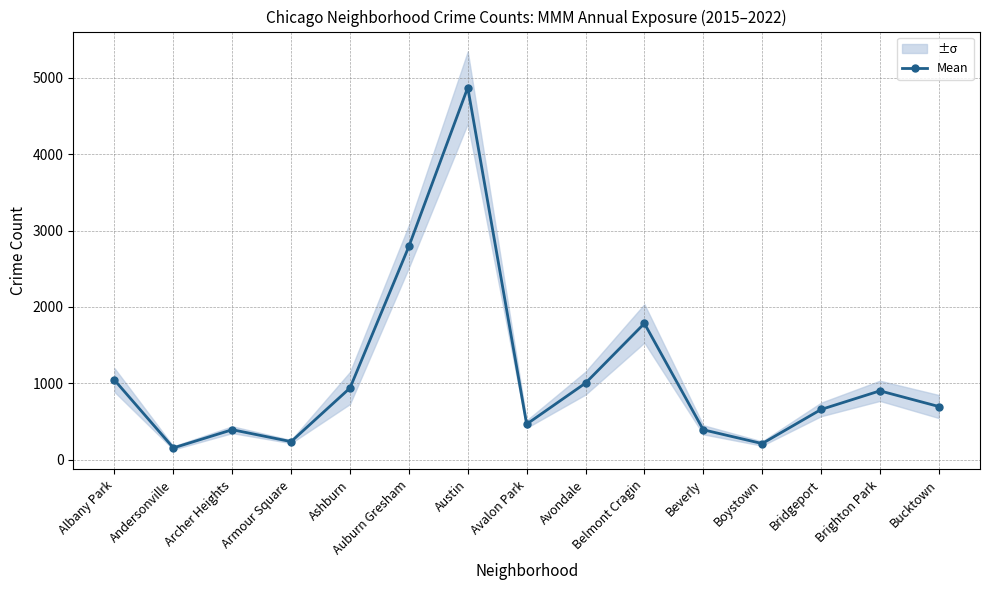

Reading right to left, list all the values displayed in this chart.

Bucktown=695.0	Brighton Park=900.2	Bridgeport=656.0	Boystown=209.3	Beverly=390.0	Belmont Cragin=1783.5	Avondale=1001.7	Avalon Park=463.8	Austin=4873.5	Auburn Gresham=2792.3	Ashburn=937.5	Armour Square=234.8	Archer Heights=391.0	Andersonville=152.8	Albany Park=1041.3